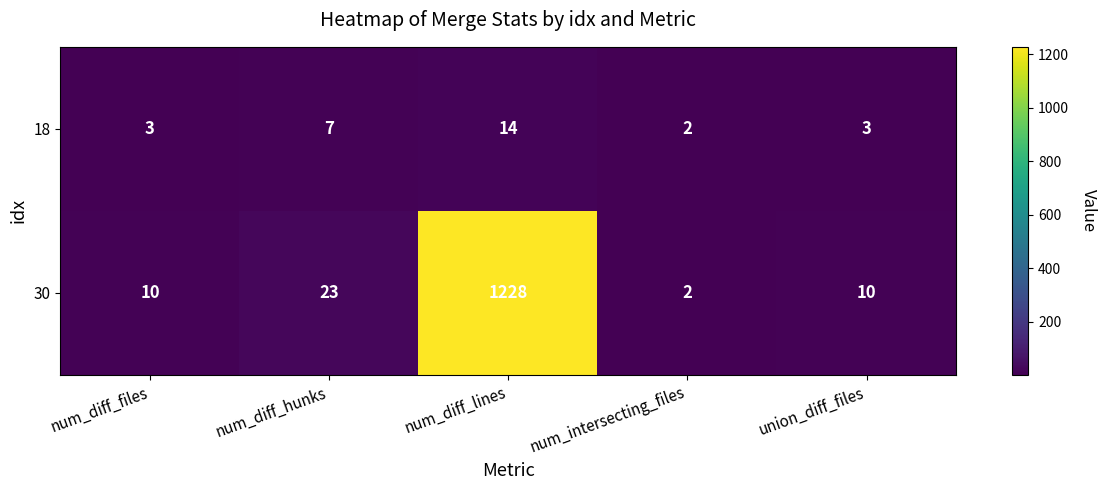

Rank the series by their maximum value, from highest to lowest.

30, 18